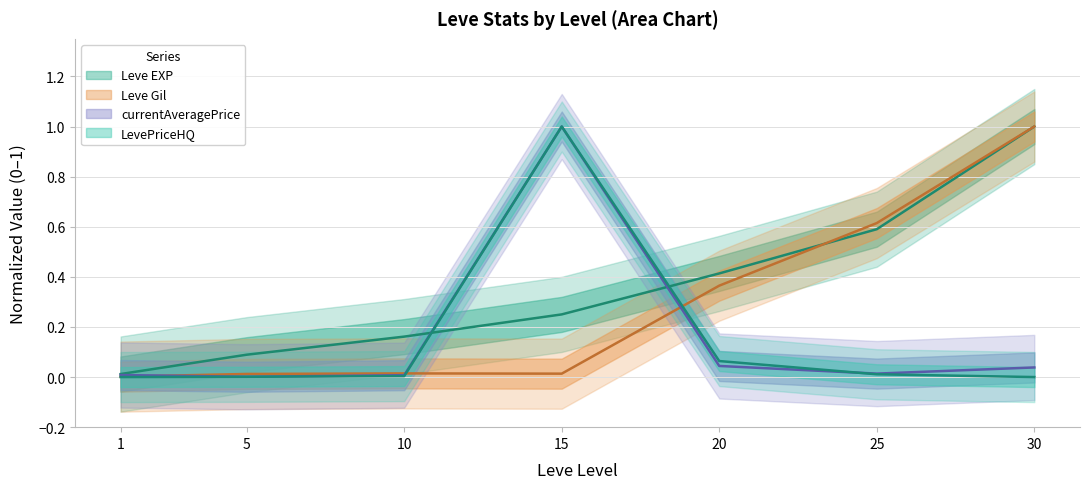

Reading left to right, extract all data points from this chart.

Leve EXP: 1=0.0	5=0.1	10=0.2	15=0.3	20=0.4	25=0.6	30=1.0
Leve Gil: 1=0.0	5=0.0	10=0.0	15=0.0	20=0.4	25=0.6	30=1.0
currentAveragePrice: 1=0.0	5=0.0	10=0.0	15=1.0	20=0.0	25=0.0	30=0.0
LevePriceHQ: 1=0.0	5=0.0	10=0.0	15=1.0	20=0.1	25=0.0	30=0.0